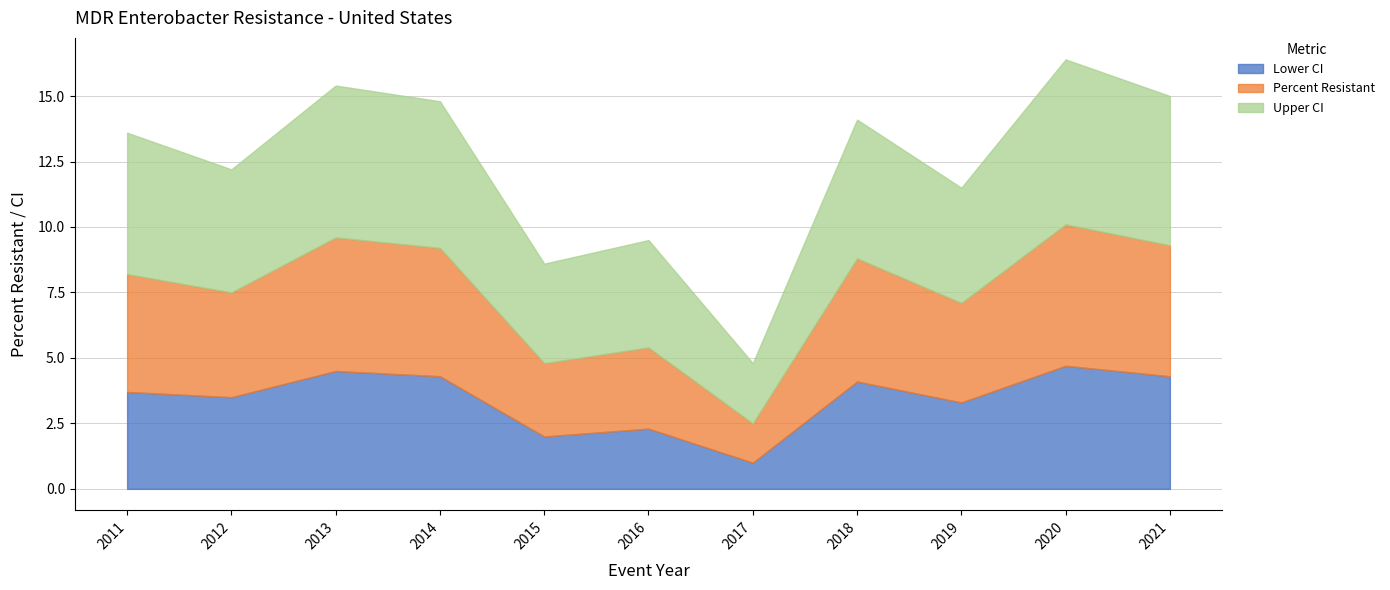

Where does the Percent Resistant series first go above 4?

2011